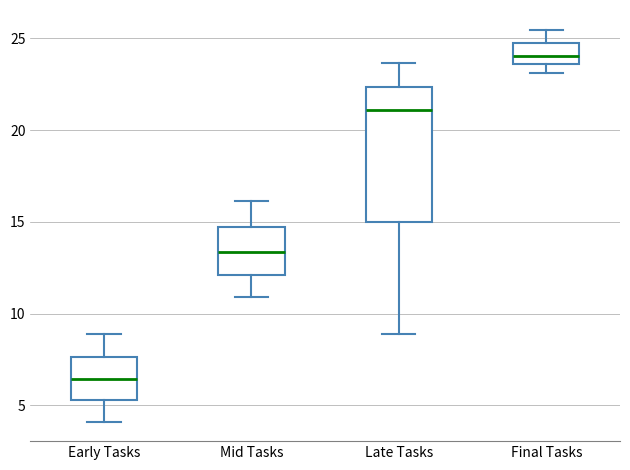

Where does the upper whisker of the box for Late Tasks end on the y-axis? The values are not printed on the chart, so give them approximately, as read against the axis.

23.5